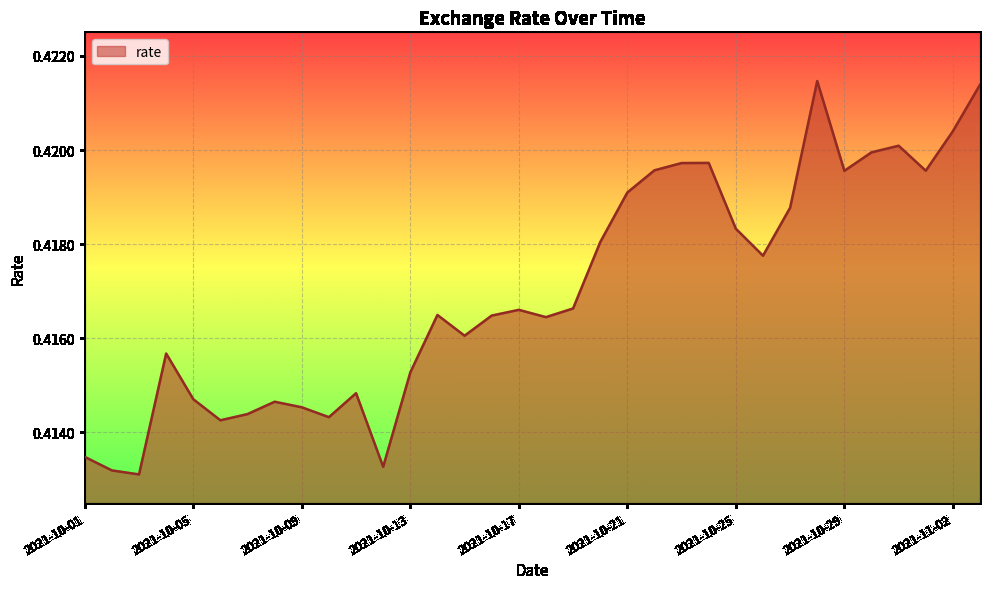

At which category does the chart reach its peak across all series?

2021-10-28